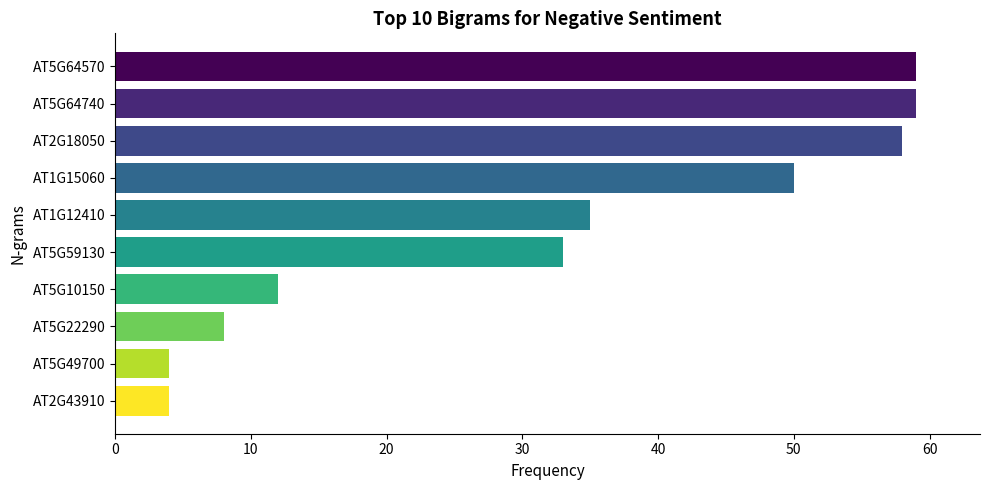

Reading bottom to top, list all the values displayed in this chart.

4	4	8	12	33	35	50	58	59	59